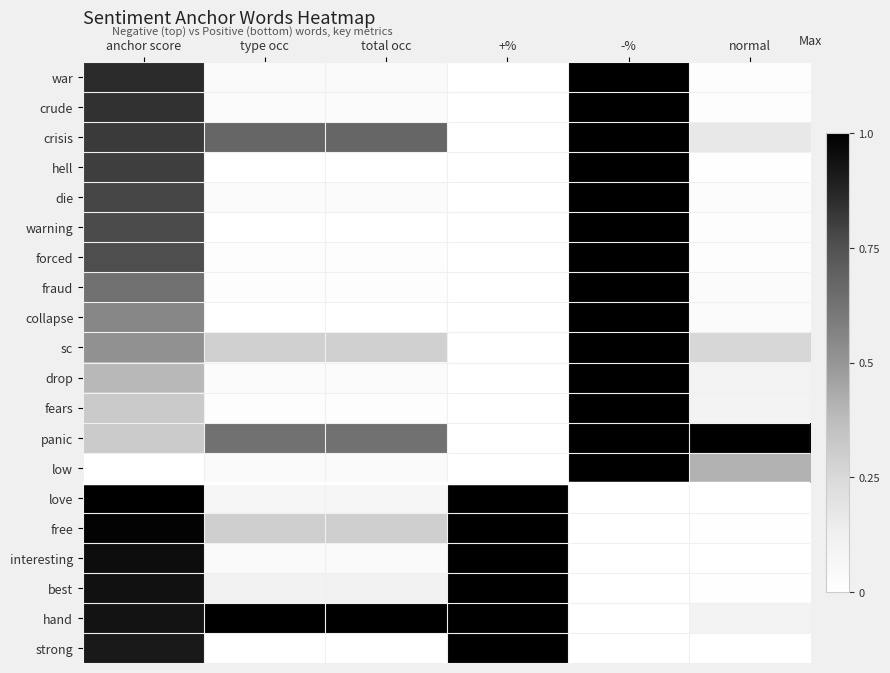

At which category is the sum across all series the highest?

anchor score